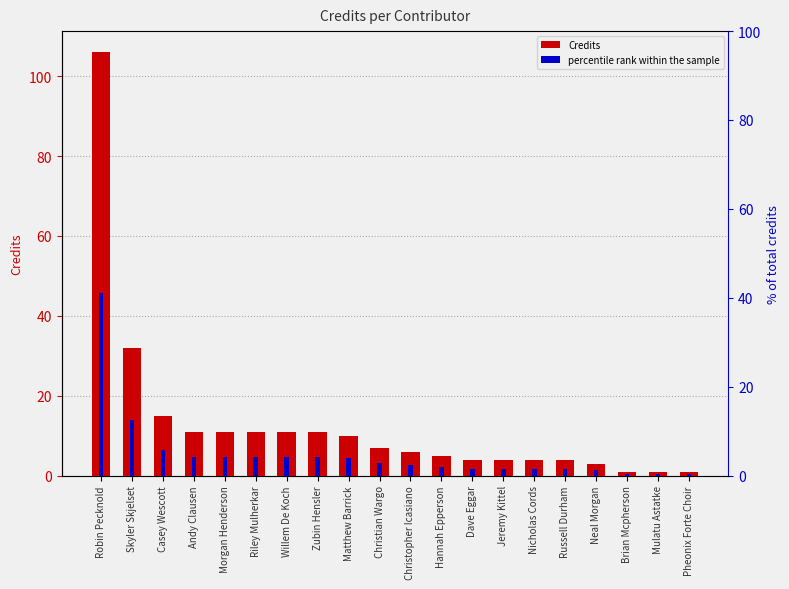

Is the value of Credits at Morgan Henderson greater than the value of percentile rank within the sample at Christopher Icasiano?

Yes